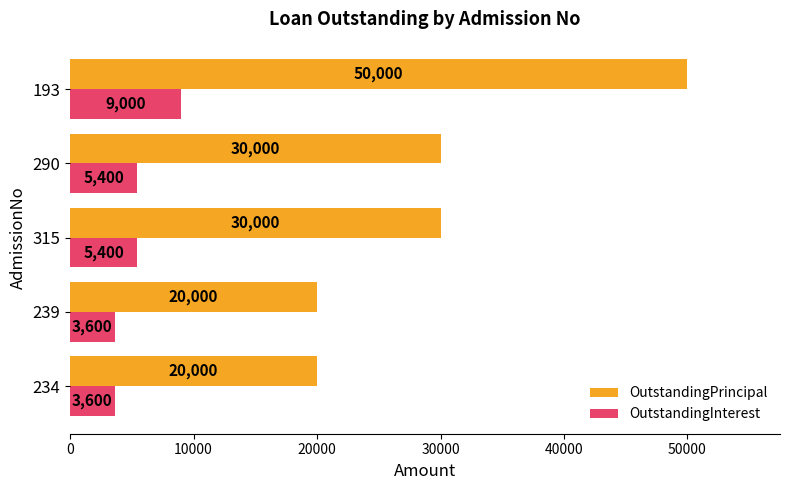

Between 290 and 193, which series saw the biggest shift?

OutstandingPrincipal